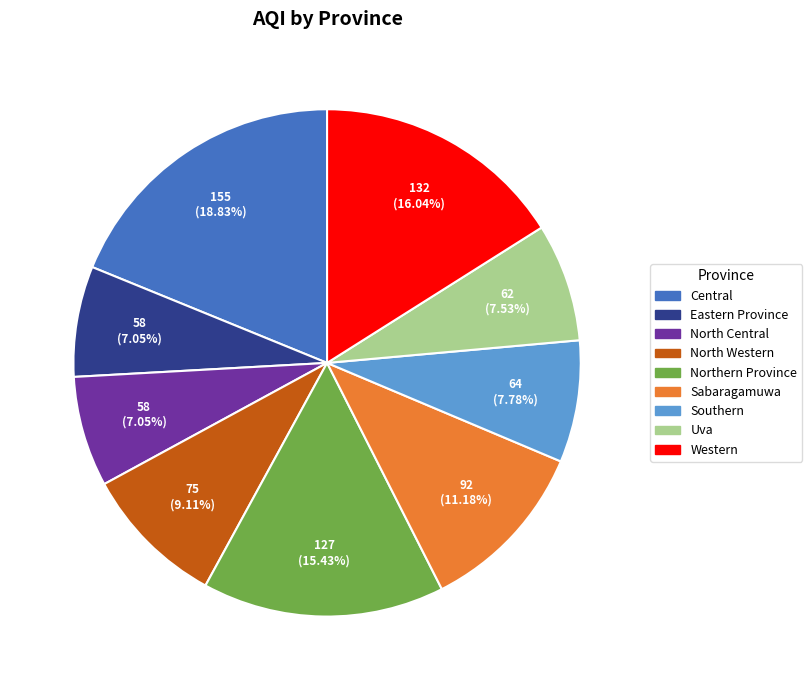

Do Eastern Province and Central together represent more than half of the pie?

No